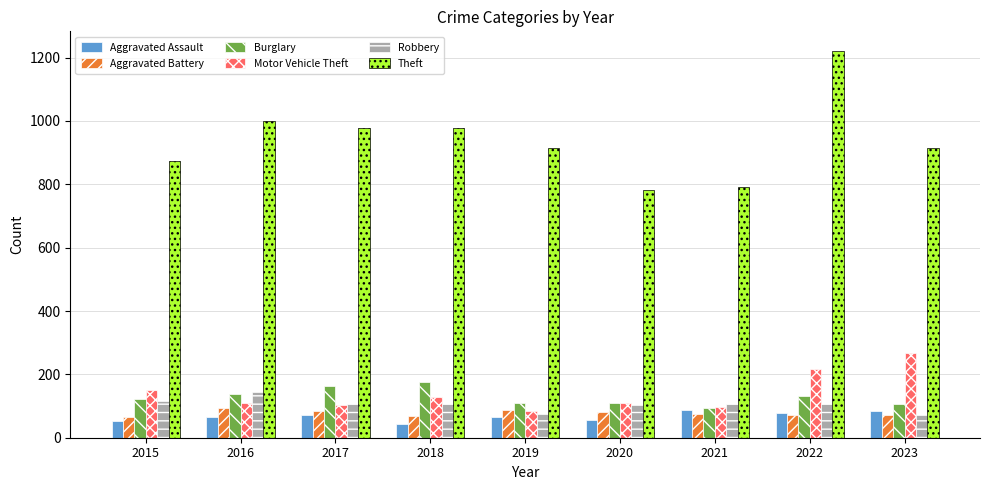

Is the value of Theft at 2021 greater than the value of Robbery at 2022?

Yes